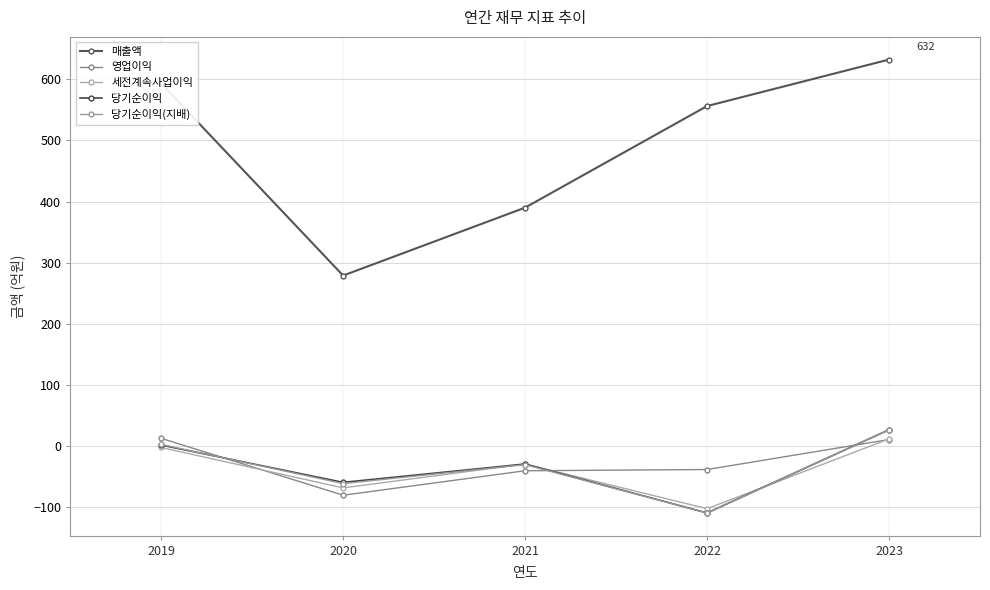

Is the value of 당기순이익 at 2020 greater than the value of 세전계속사업이익 at 2022?

Yes